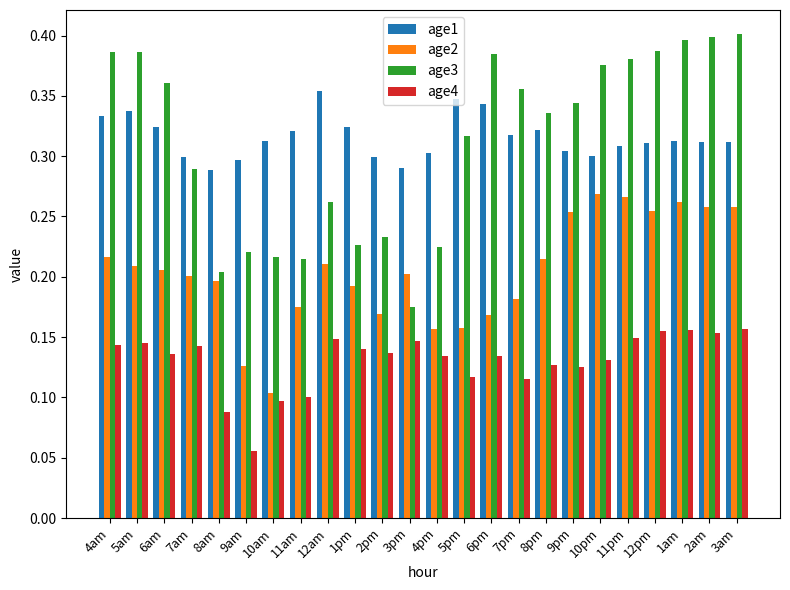

What is the sum of all age4 values?

3.1